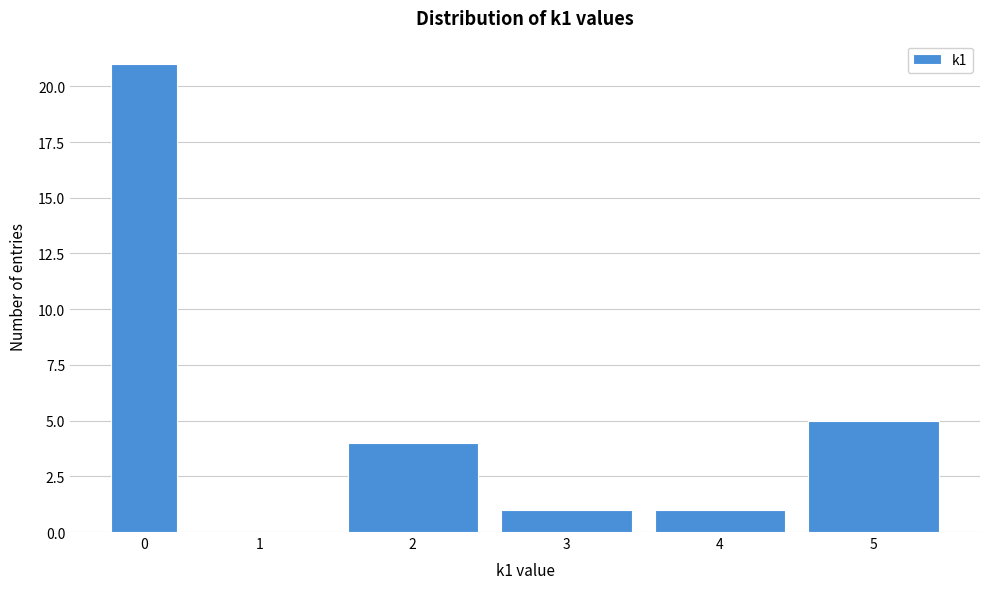

Reading left to right, extract all data points from this chart.

0=21	1=0	2=4	3=1	4=1	5=5